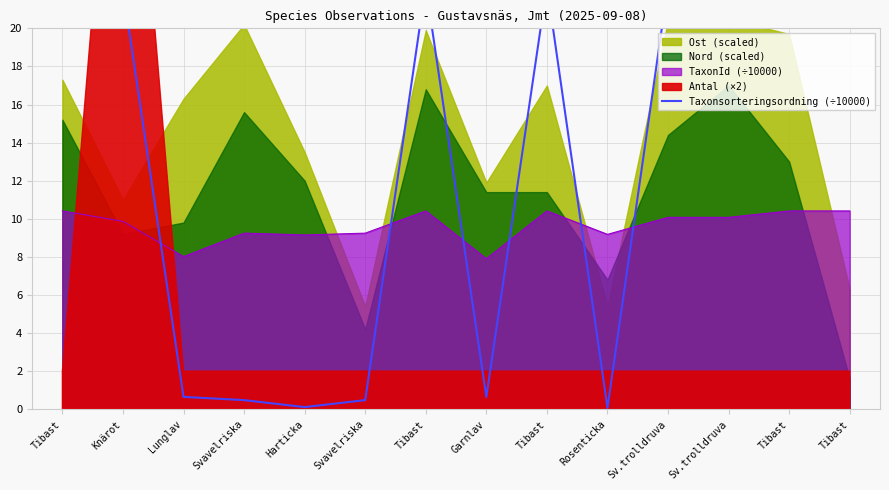

Which category has the lowest value across all series?

Rosenticka